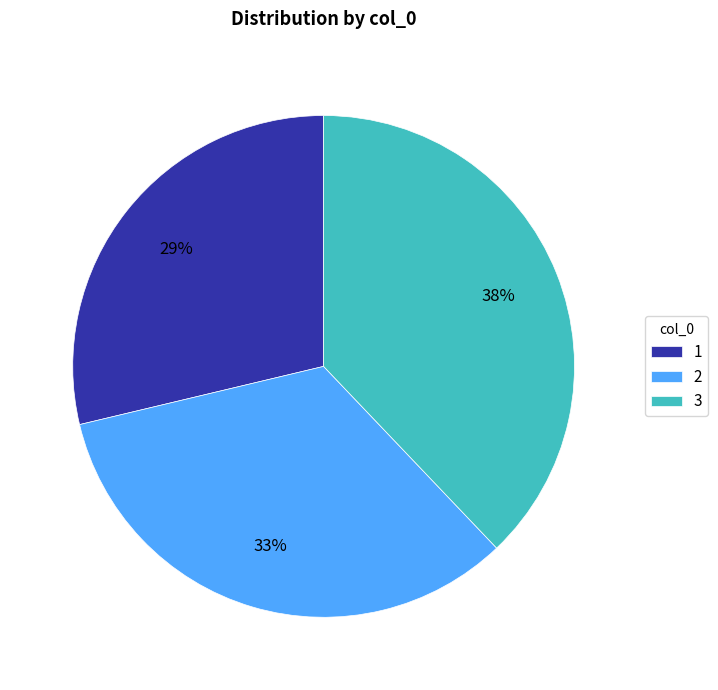

To the nearest percent, what is the difference between the 1 and 3 slice percentages?

9%